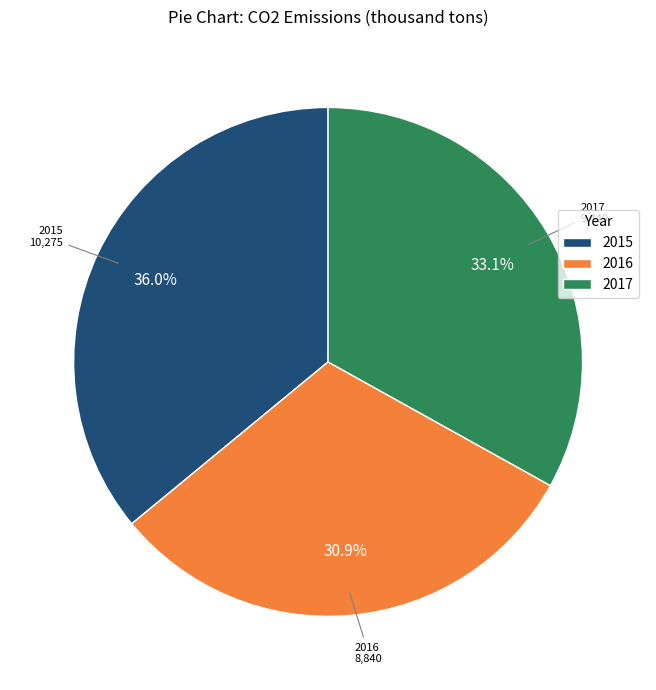

Which slice is the largest?

2015